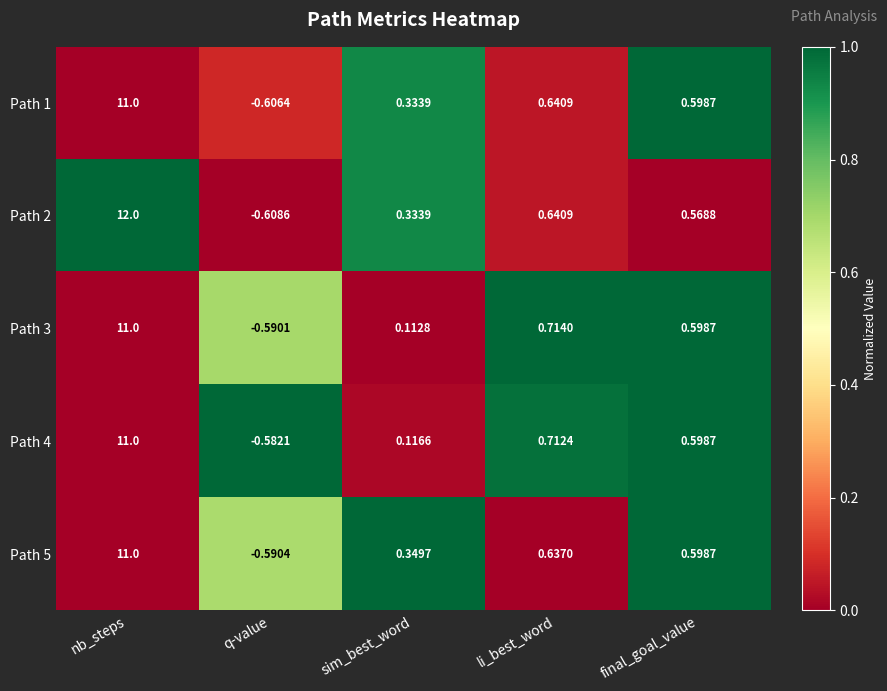

Which series has the largest total across all categories?

Path 2